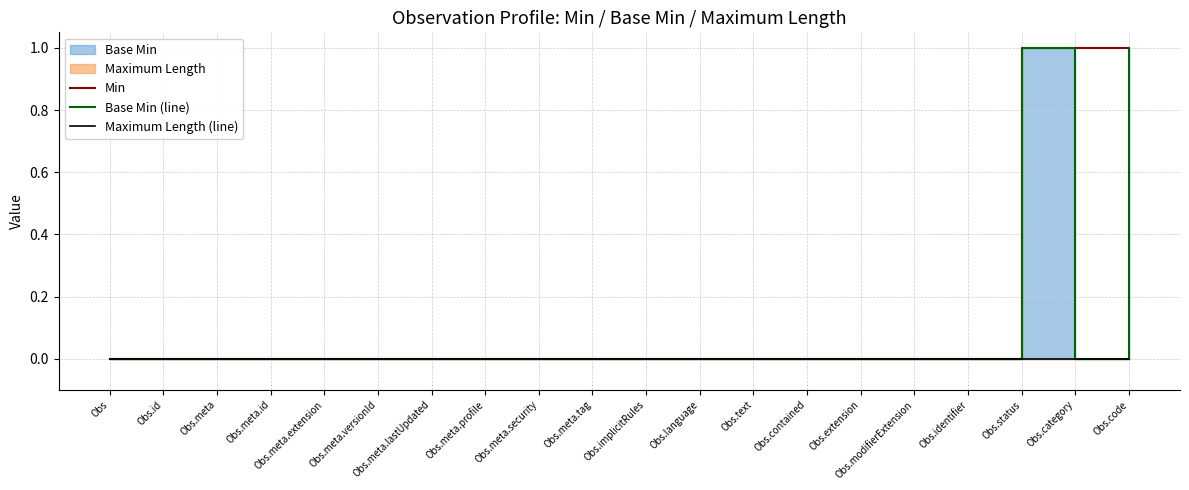

Rank the series by their average value, from lowest to highest.

Maximum Length (line), Base Min (line), Min